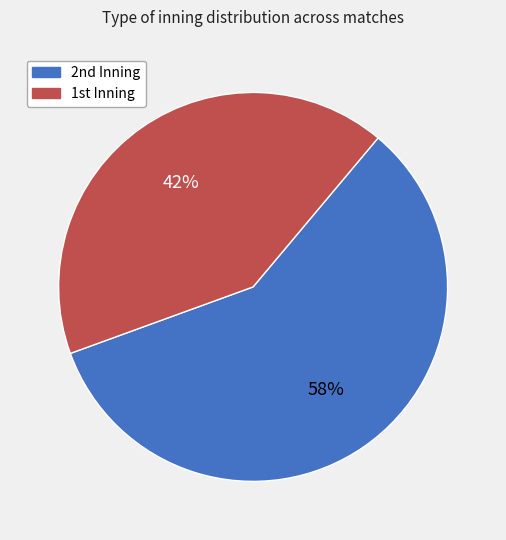

Rank the categories by value from highest to lowest.

2nd, 1st